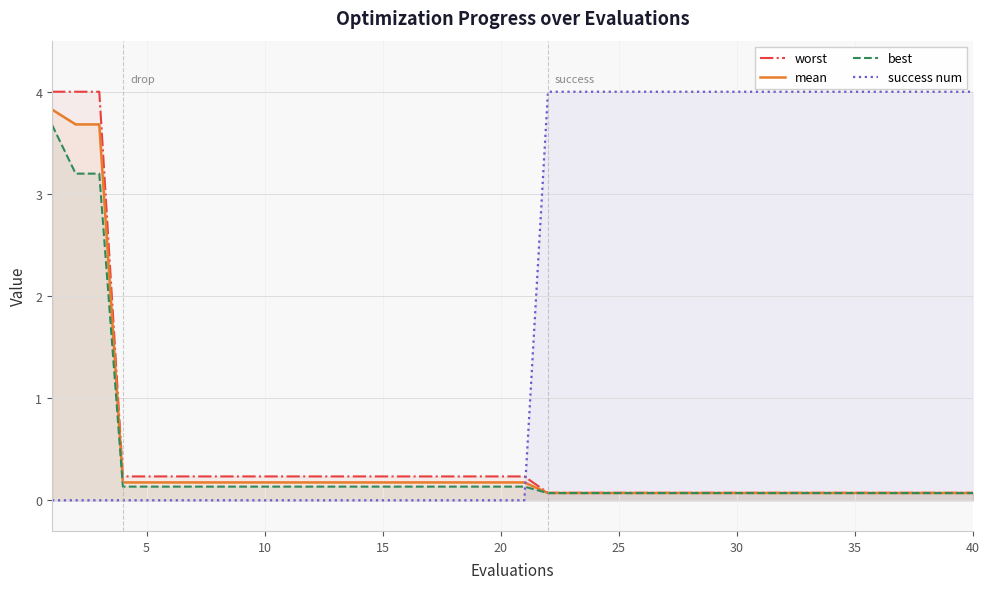

Which series has the largest total across all categories?

success num